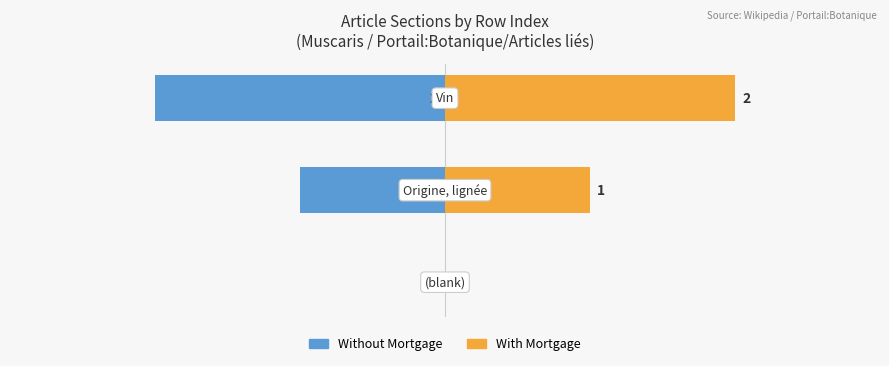

What is the maximum value shown in the chart?

2